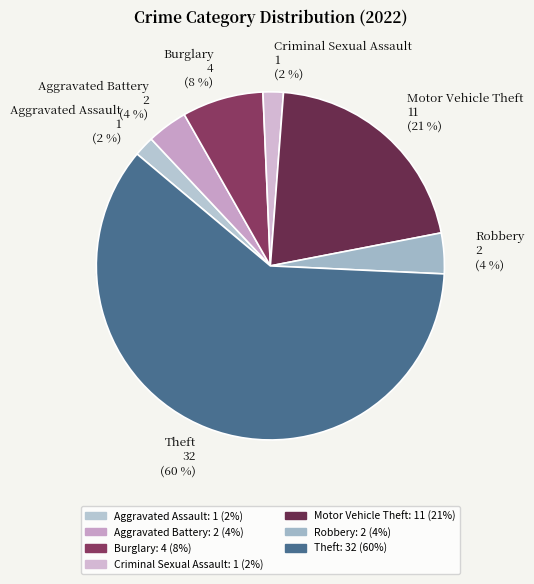

Which category accounts for the majority?

Theft